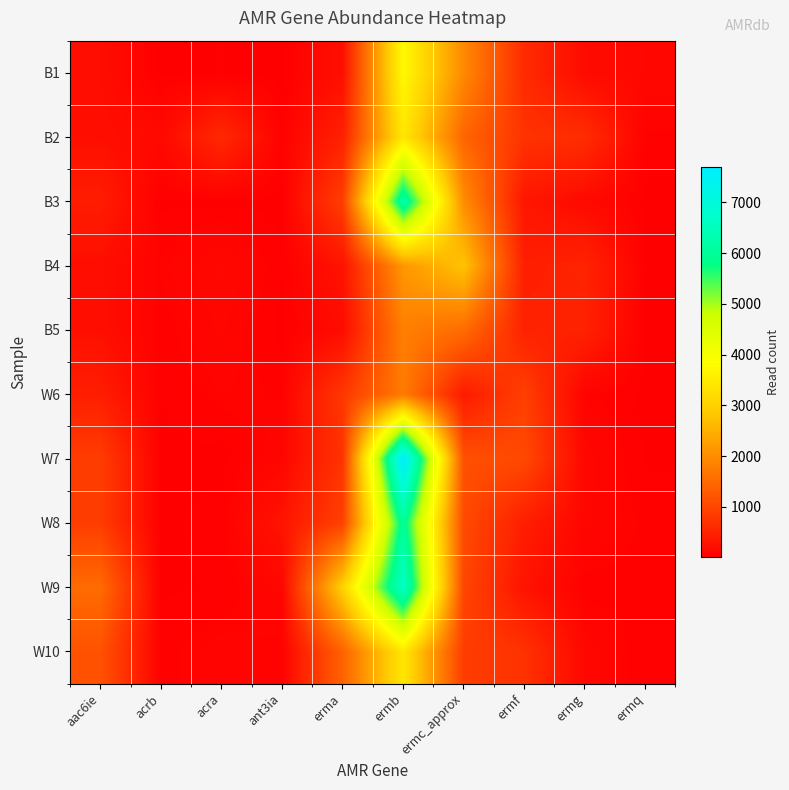

At which category is the sum across all series the highest?

ermb